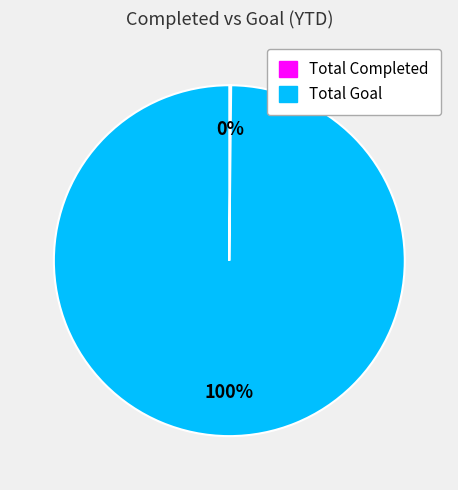

True or false: Total Goal accounts for 100% of the total.

True